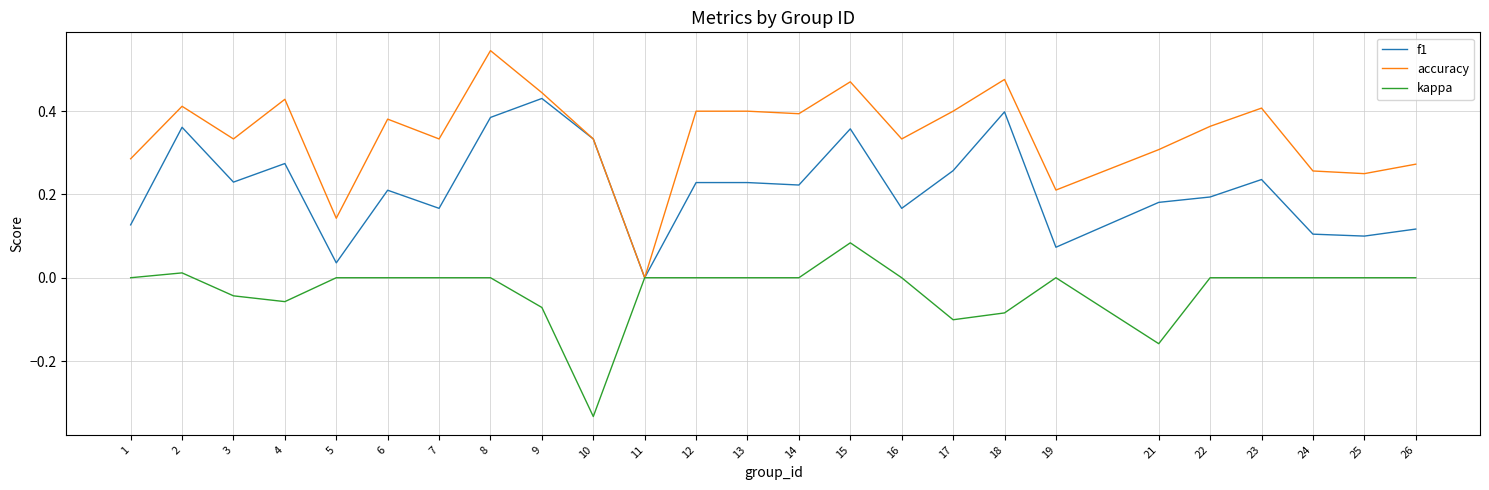

Which label corresponds to the smallest value in the chart?

10